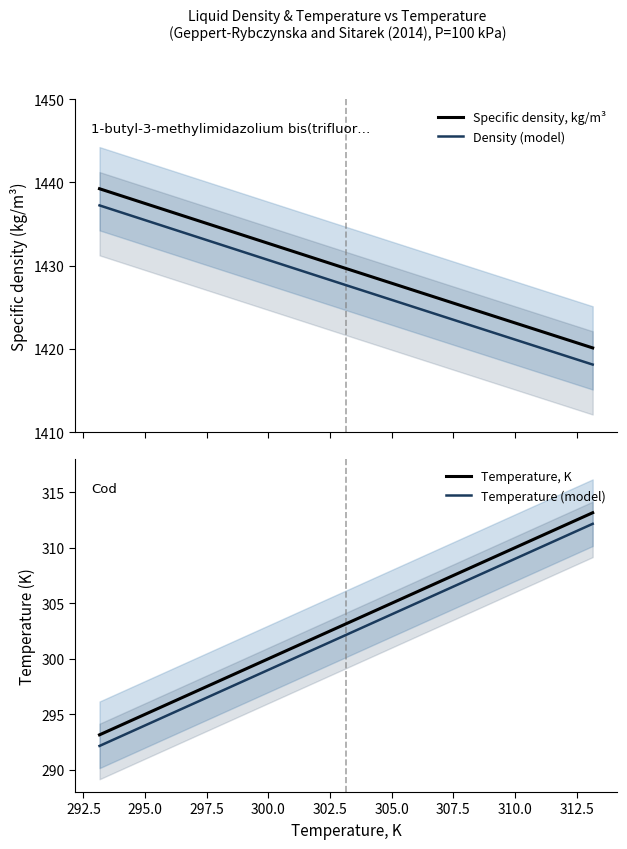

True or false: Temperature (model) and Temperature, K intersect in this chart.

False